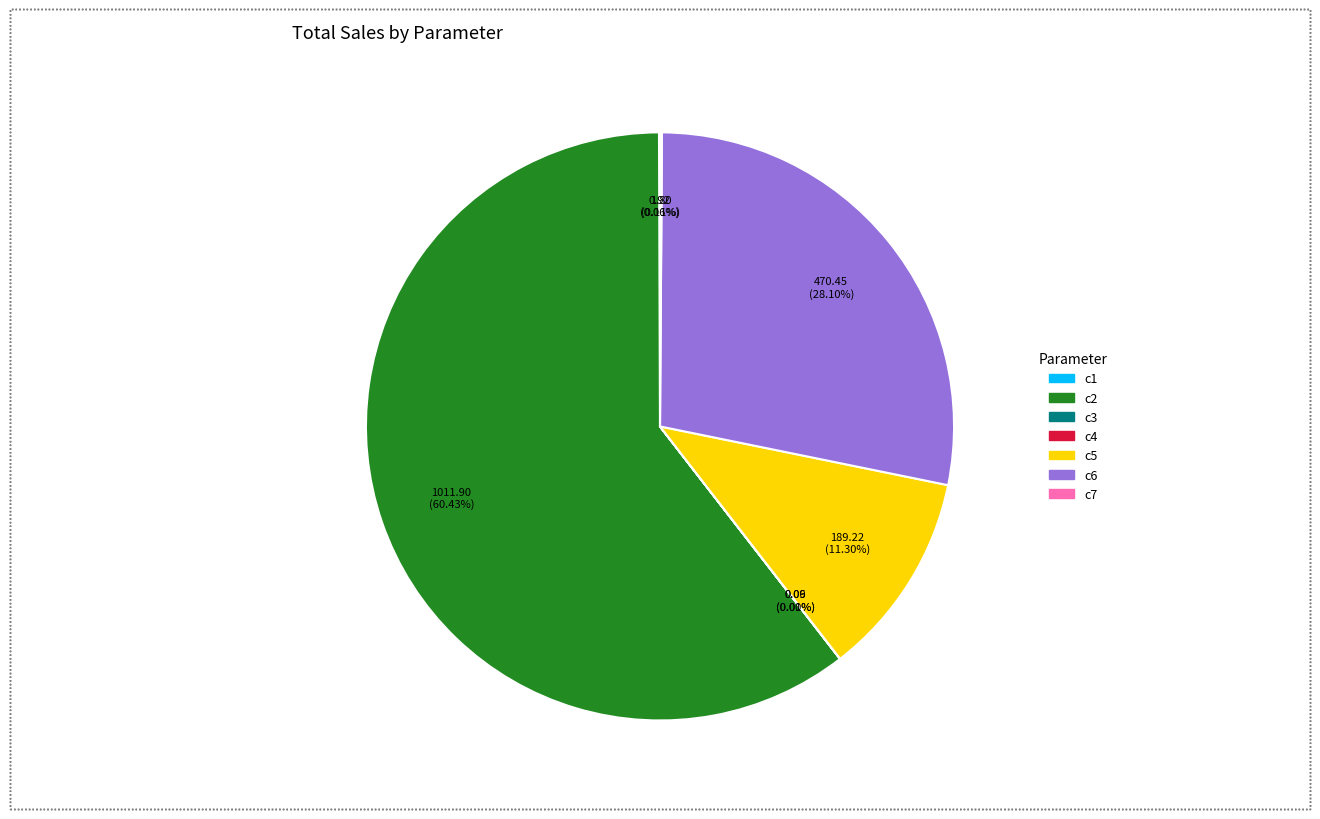

Does c2 account for over 50% of the chart?

Yes